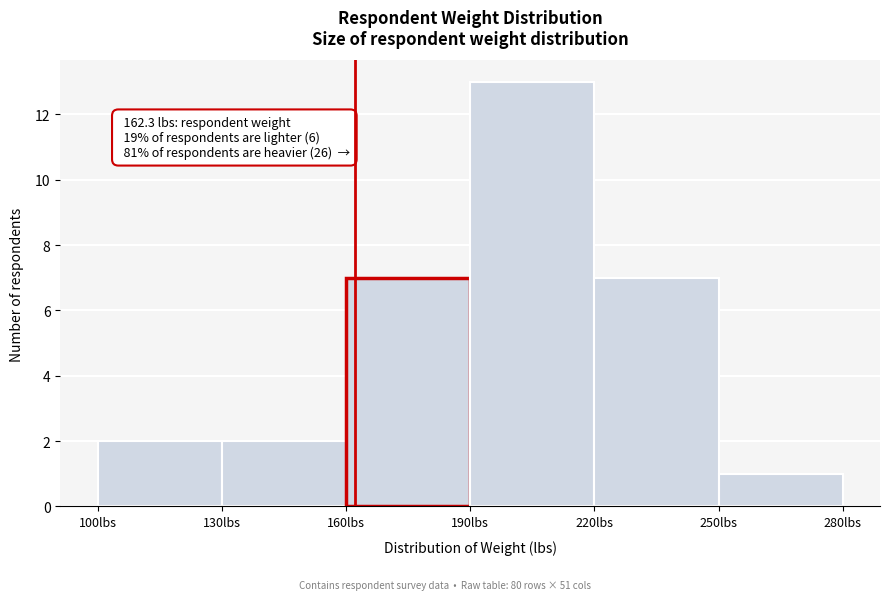

Over which range of the x-axis is the bar tallest?

190 to 220